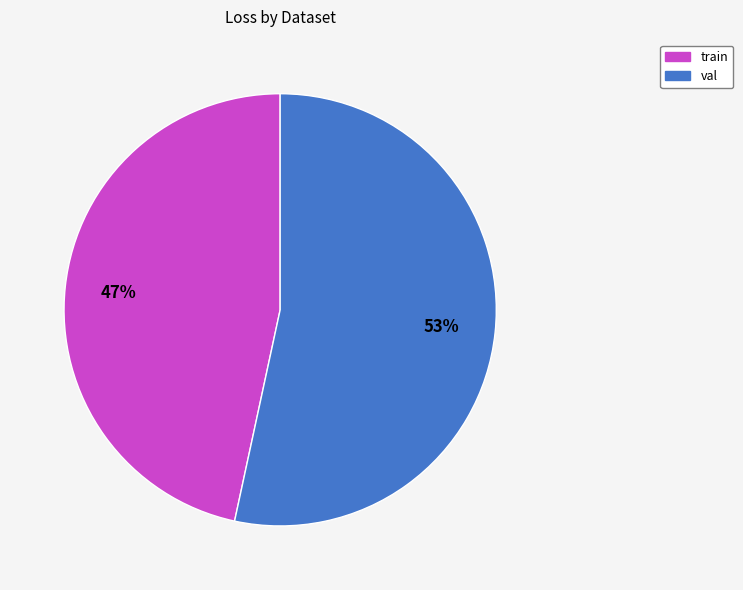

To the nearest percent, what percentage of the pie is train?

47%